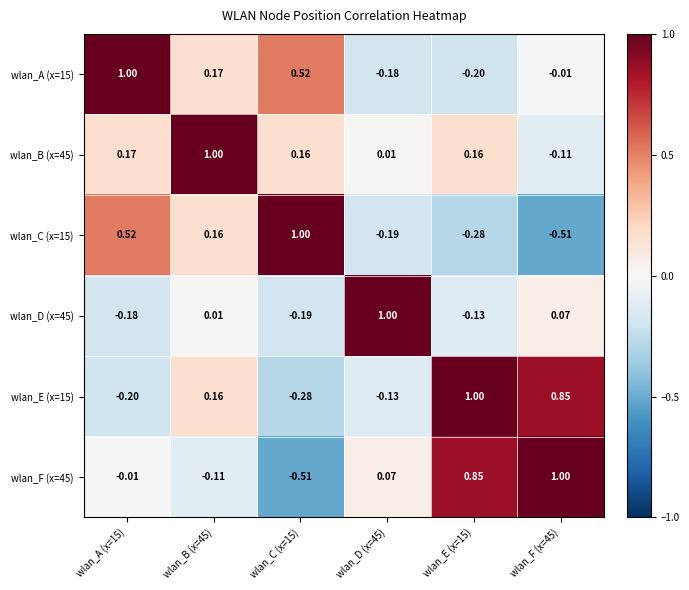

Reading left to right, extract all data points from this chart.

wlan_A (x=15): wlan_A (x=15)=1.0	wlan_B (x=45)=0.2	wlan_C (x=15)=0.5	wlan_D (x=45)=-0.2	wlan_E (x=15)=-0.2	wlan_F (x=45)=-0.0
wlan_B (x=45): wlan_A (x=15)=0.2	wlan_B (x=45)=1.0	wlan_C (x=15)=0.2	wlan_D (x=45)=0.0	wlan_E (x=15)=0.2	wlan_F (x=45)=-0.1
wlan_C (x=15): wlan_A (x=15)=0.5	wlan_B (x=45)=0.2	wlan_C (x=15)=1.0	wlan_D (x=45)=-0.2	wlan_E (x=15)=-0.3	wlan_F (x=45)=-0.5
wlan_D (x=45): wlan_A (x=15)=-0.2	wlan_B (x=45)=0.0	wlan_C (x=15)=-0.2	wlan_D (x=45)=1.0	wlan_E (x=15)=-0.1	wlan_F (x=45)=0.1
wlan_E (x=15): wlan_A (x=15)=-0.2	wlan_B (x=45)=0.2	wlan_C (x=15)=-0.3	wlan_D (x=45)=-0.1	wlan_E (x=15)=1.0	wlan_F (x=45)=0.8
wlan_F (x=45): wlan_A (x=15)=-0.0	wlan_B (x=45)=-0.1	wlan_C (x=15)=-0.5	wlan_D (x=45)=0.1	wlan_E (x=15)=0.8	wlan_F (x=45)=1.0